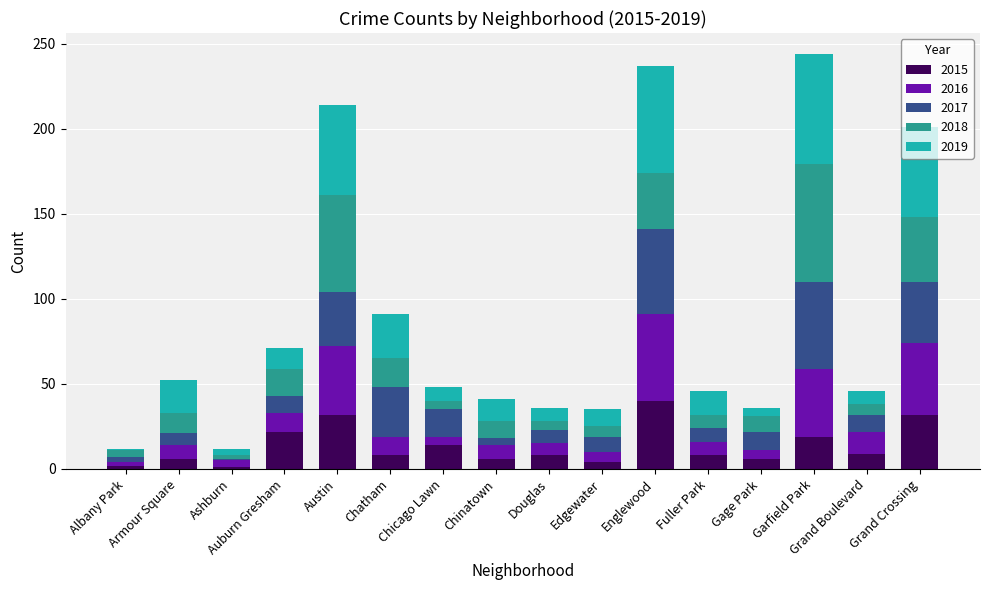

What is the highest value of the 2015 series?

40